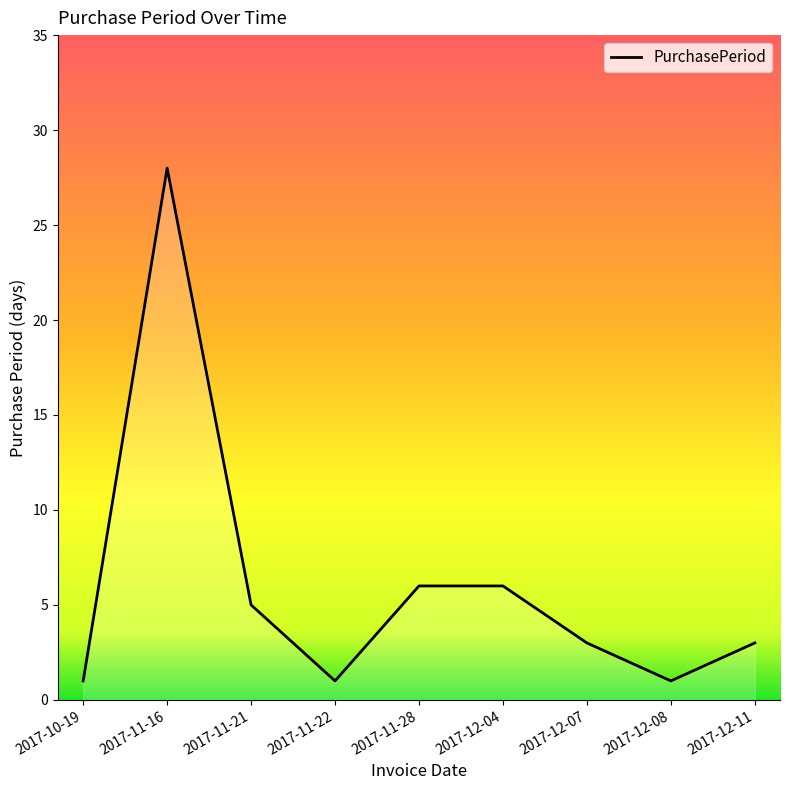

At which label does the data first exceed 3?

2017-11-16